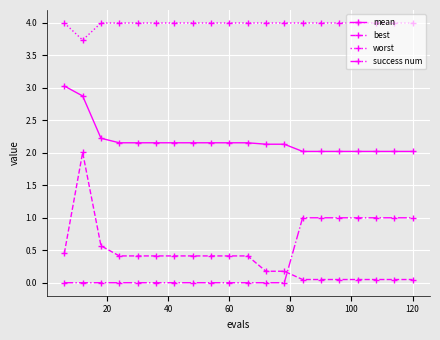

Which series has the widest spread of values?

best